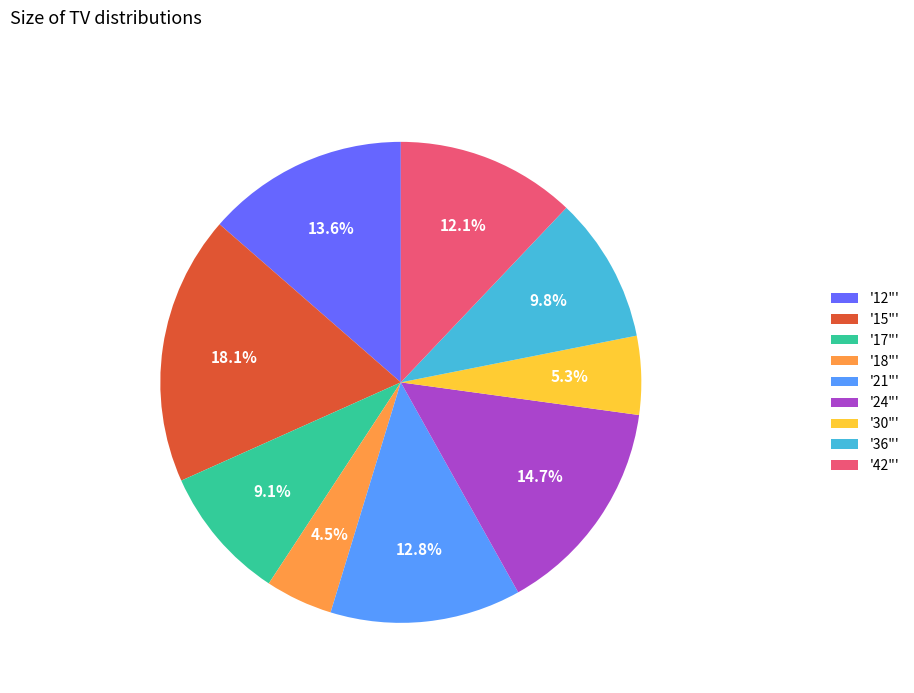

Which category has the biggest portion of the pie?

'15"'